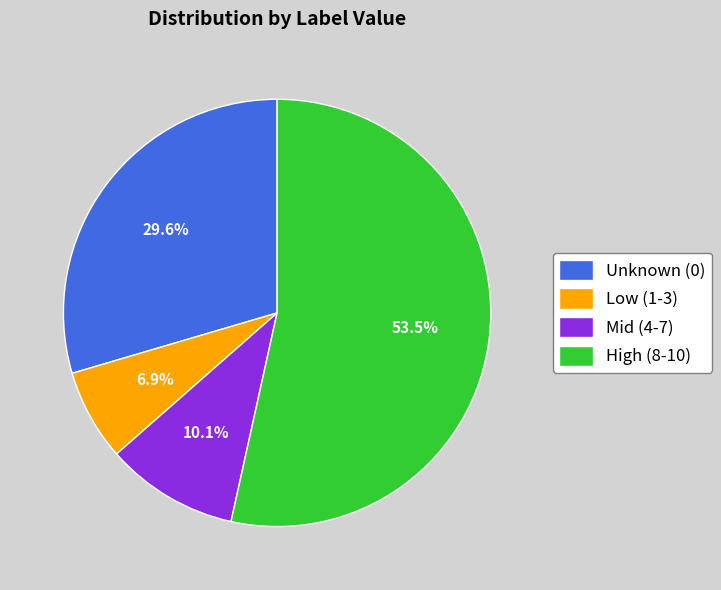

Which slice is the smallest?

Low (1-3)